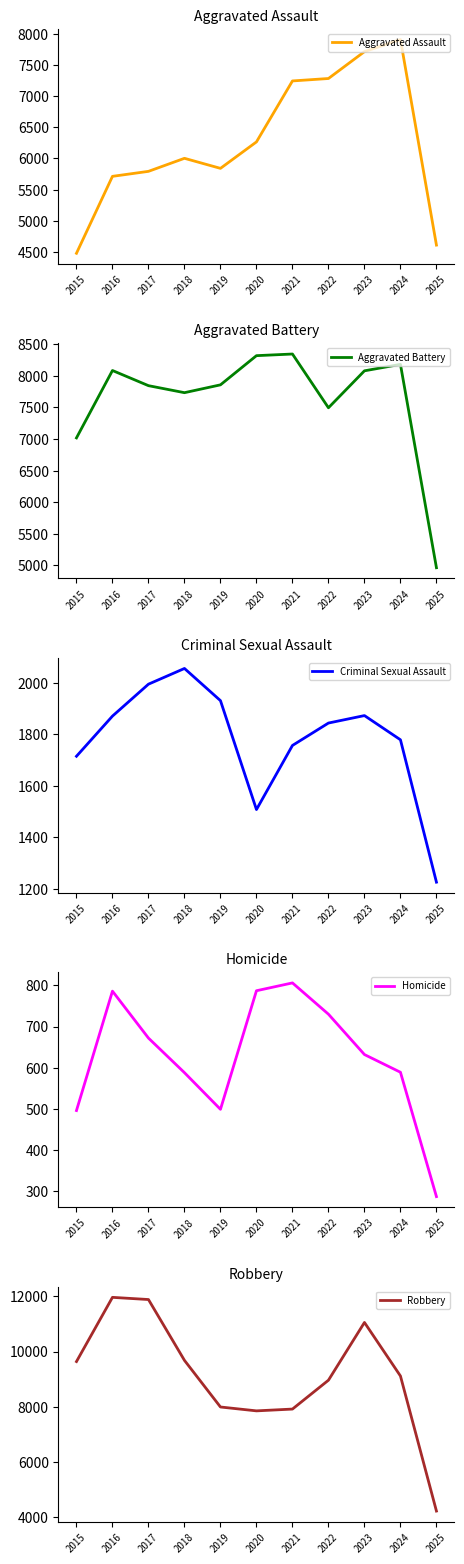

Which series changed the most between 2015 and 2024?

Aggravated Assault